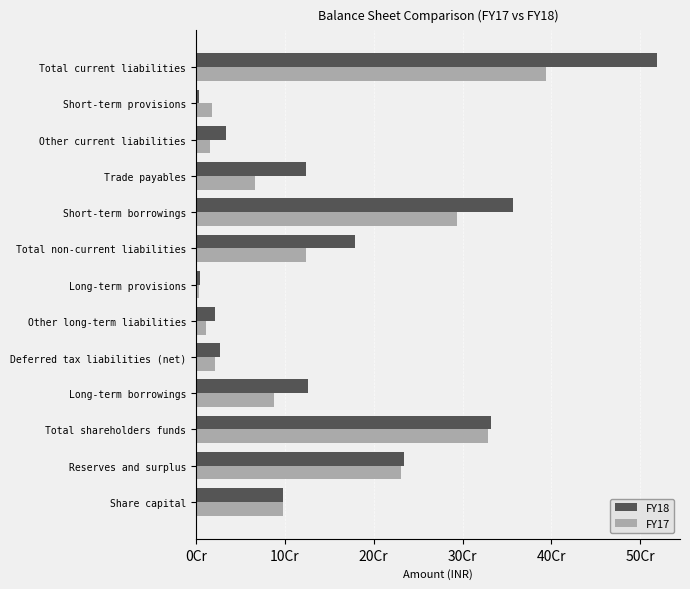

Reading left to right, extract all data points from this chart.

FY18: 97843080	234604390	332447470	125920483	27477979	20952195	4185518	178536175	357141825	124304490	33799204	3441155	518686674
FY17: 97843080	230262676	328105756	87947676	21356284	11252195	3426453	123982608	293557431	66682404	15769940	18397009	394406784